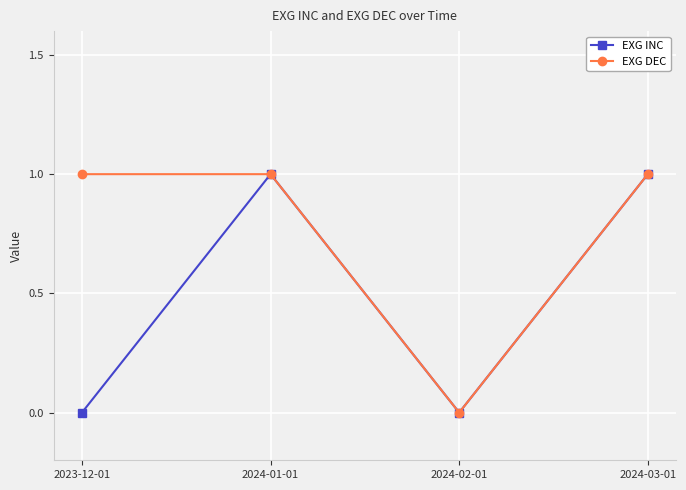

Count the number of data series in this chart.

2